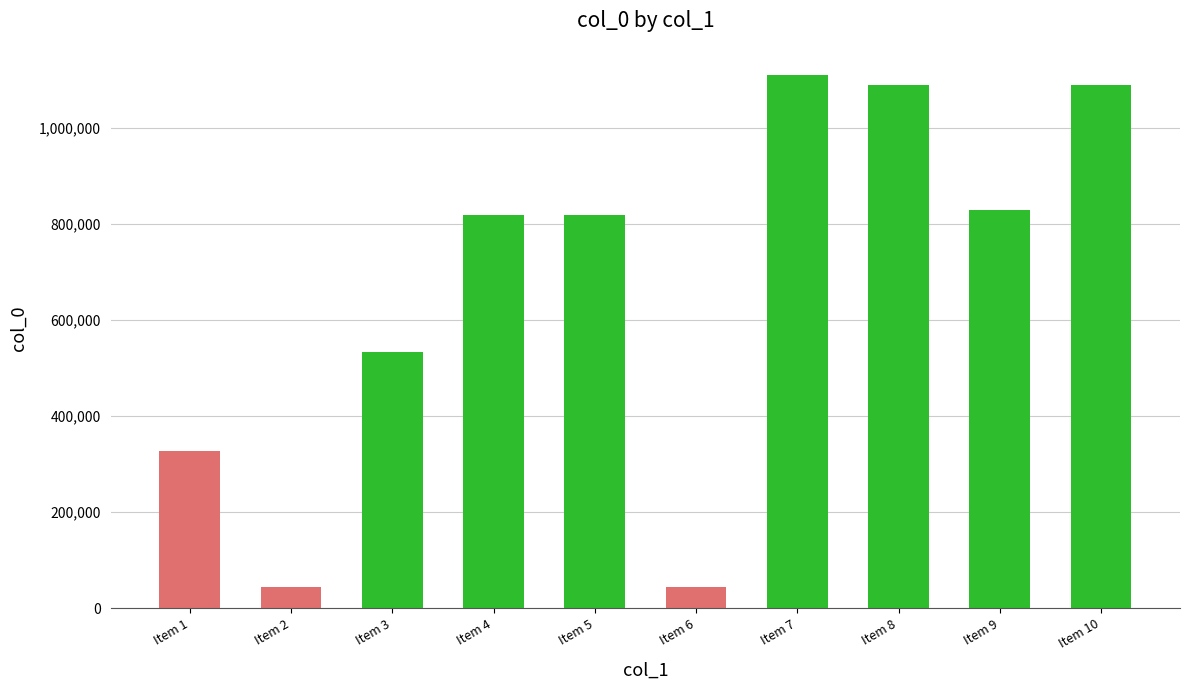

What is the maximum value shown in the chart?

1111000